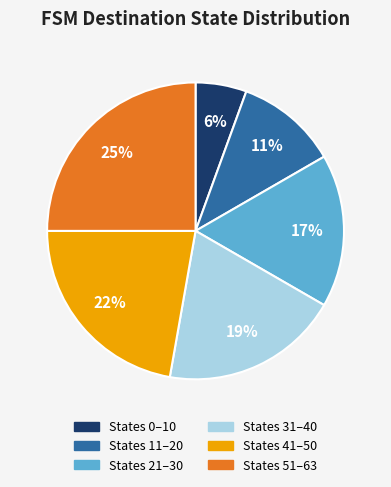

To the nearest percent, what percentage of the pie is States 31–40?

19%